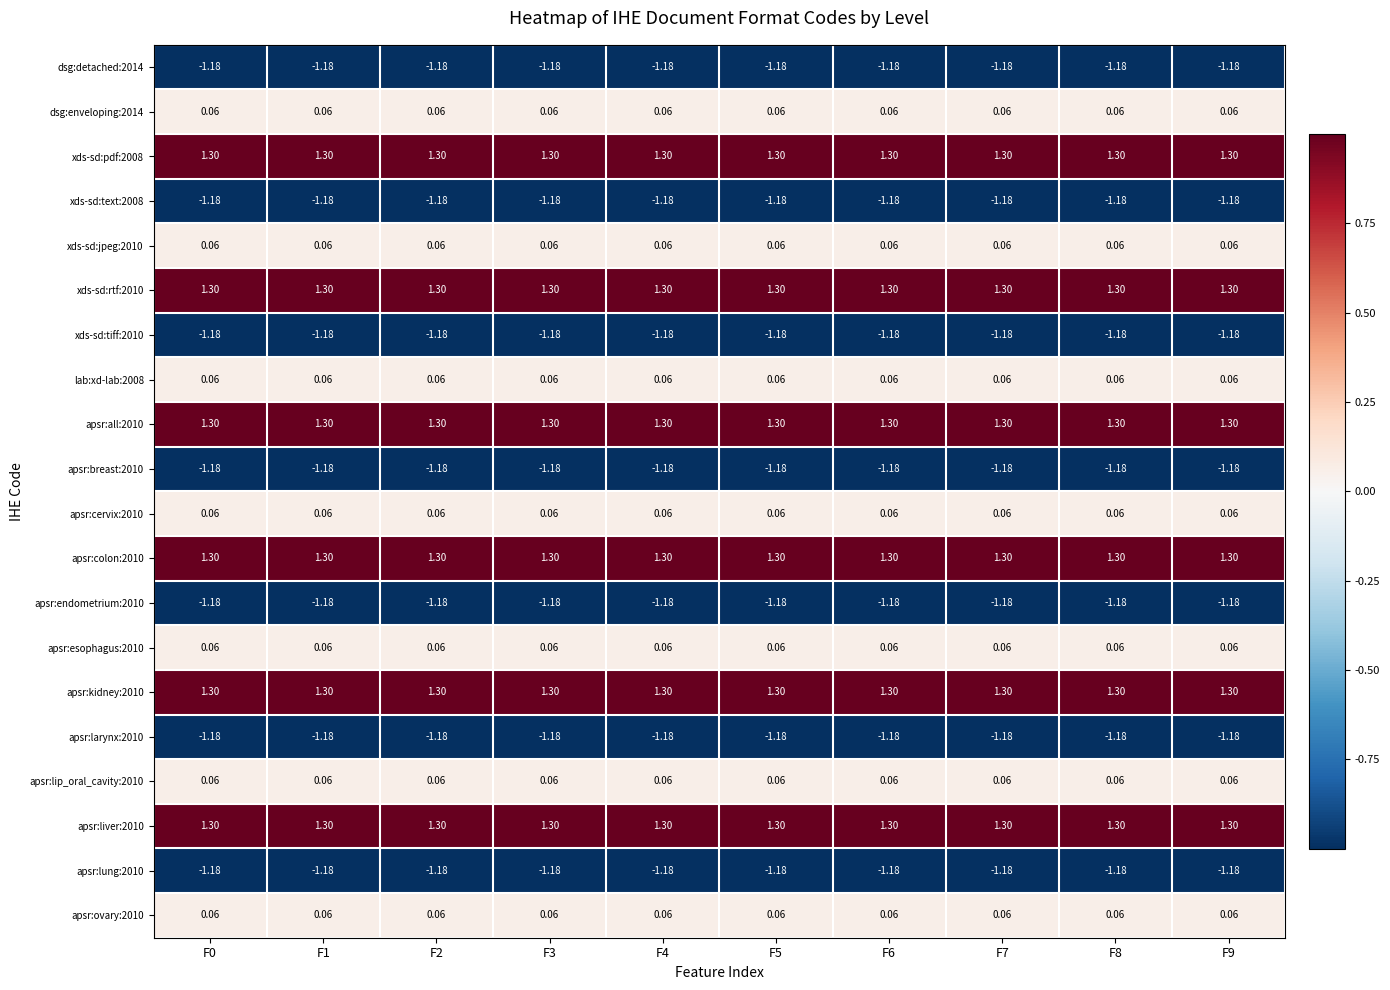

What is the spread (max minus min) of values at F5?

2.5